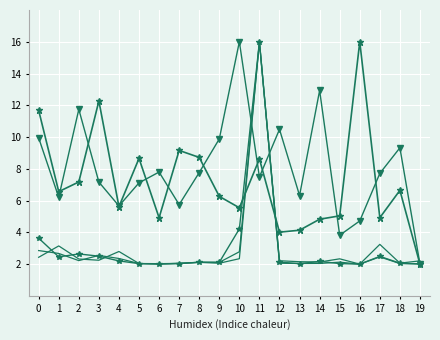

The value of price_x_years_ago at 16 is 1.0. True or false?

False